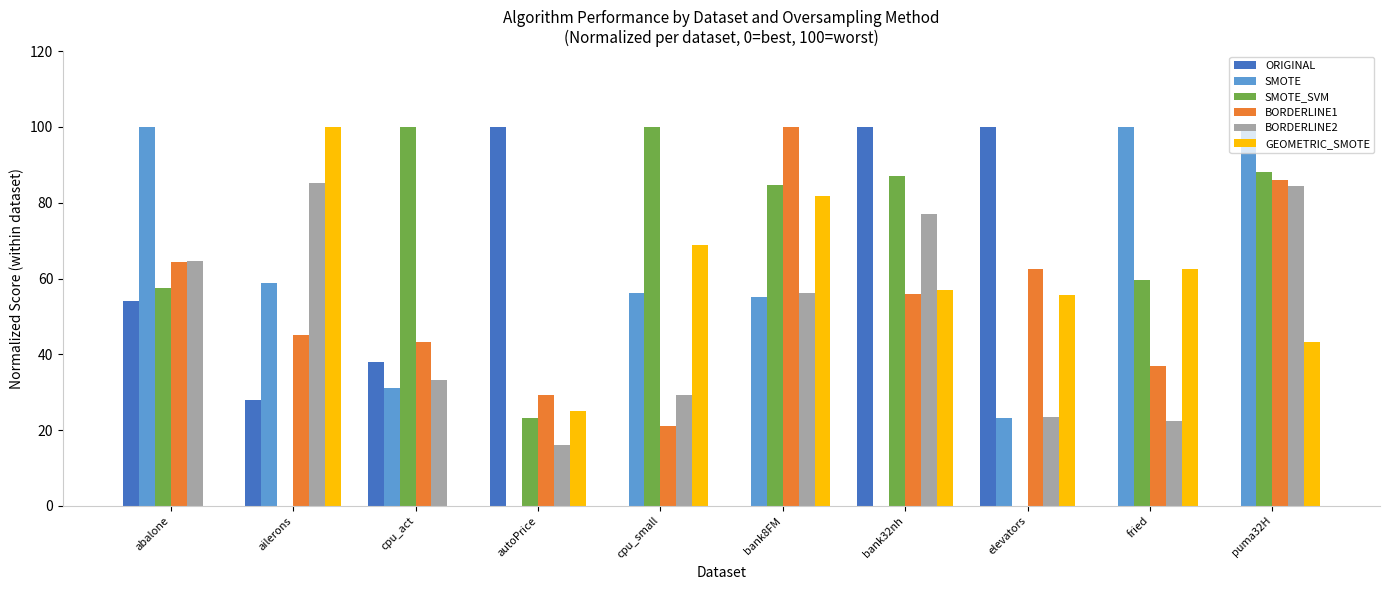

Which category has the highest value in the GEOMETRIC_SMOTE series?

ailerons